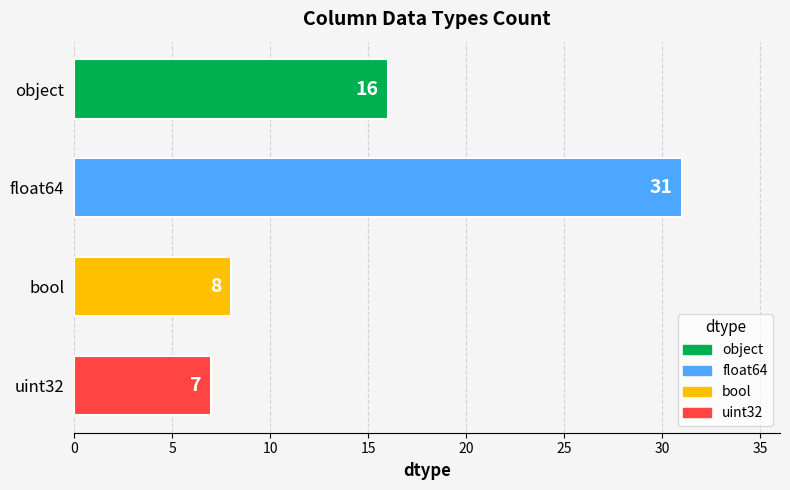

Rank the categories by value from lowest to highest.

uint32, bool, object, float64